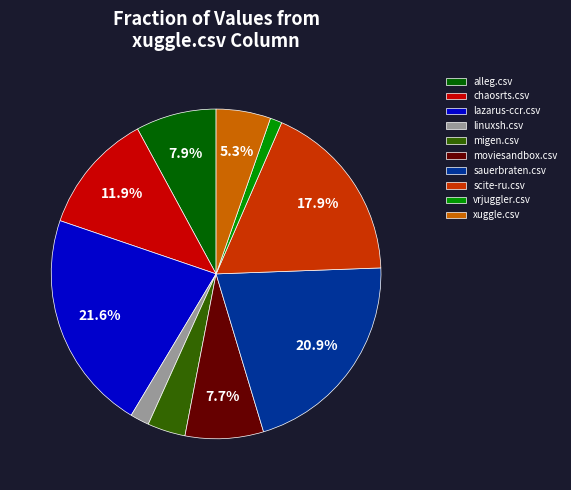

Does chaosrts.csv account for over 50% of the chart?

No